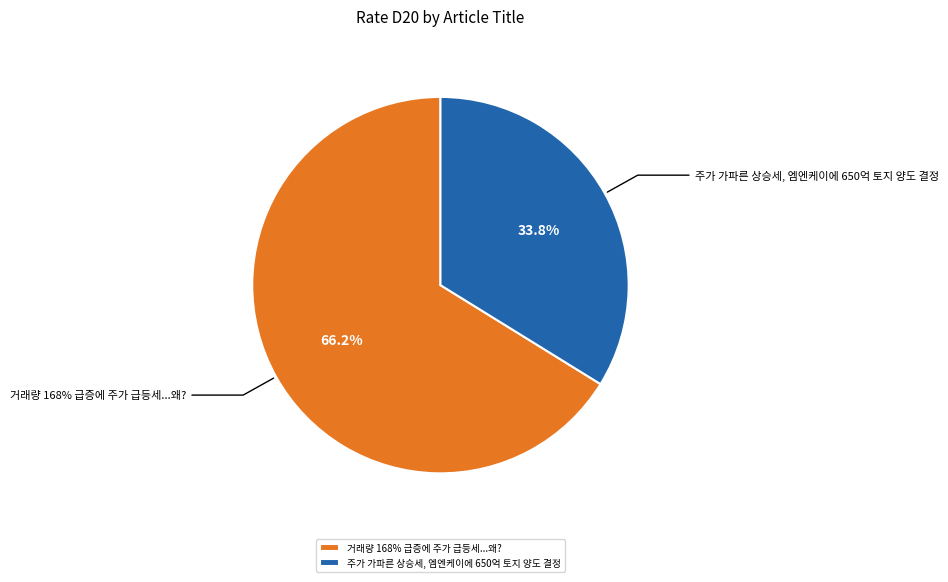

Between 거래량 168% 급증에 주가 급등세...왜? and 주가 가파른 상승세, 엠엔케이에 650억 토지 양도 결정, which is larger?

거래량 168% 급증에 주가 급등세...왜?